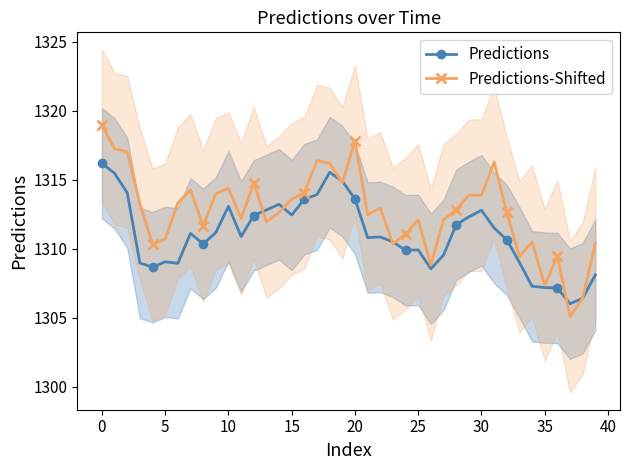

Between 28 and 25, which is larger?

28